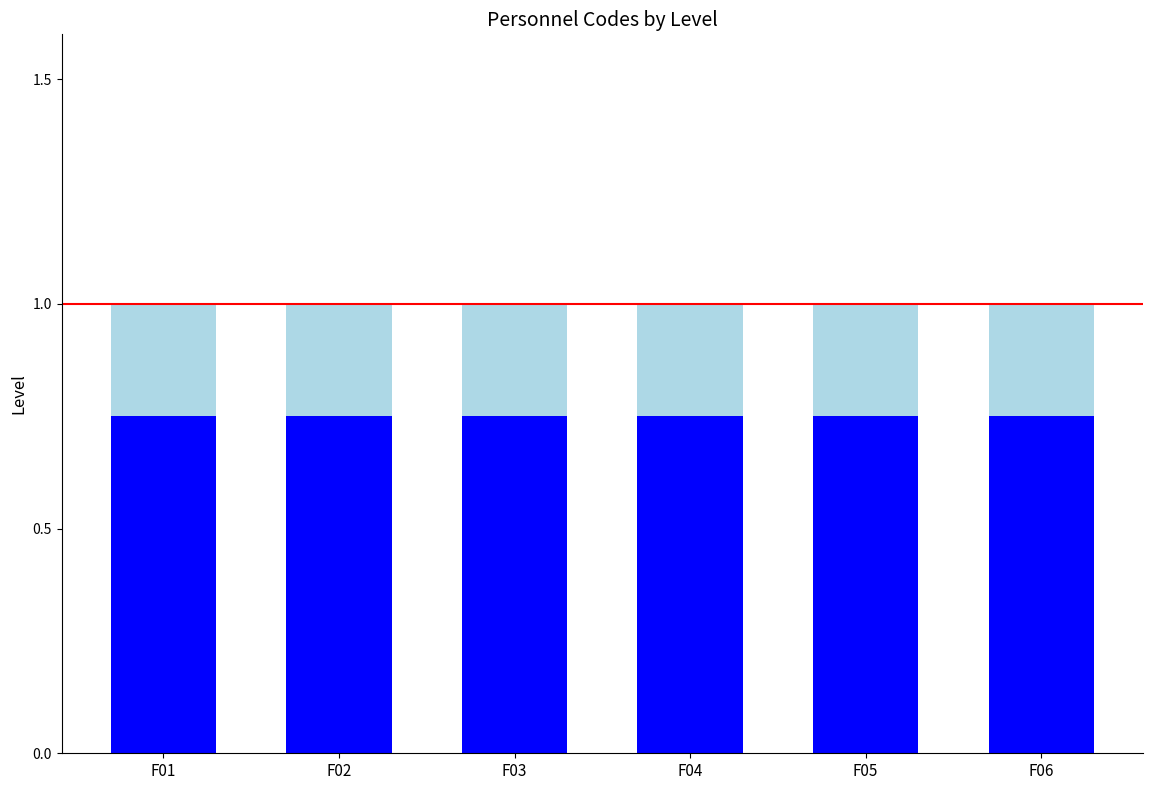

What is the total value across all series at F01?

1.0